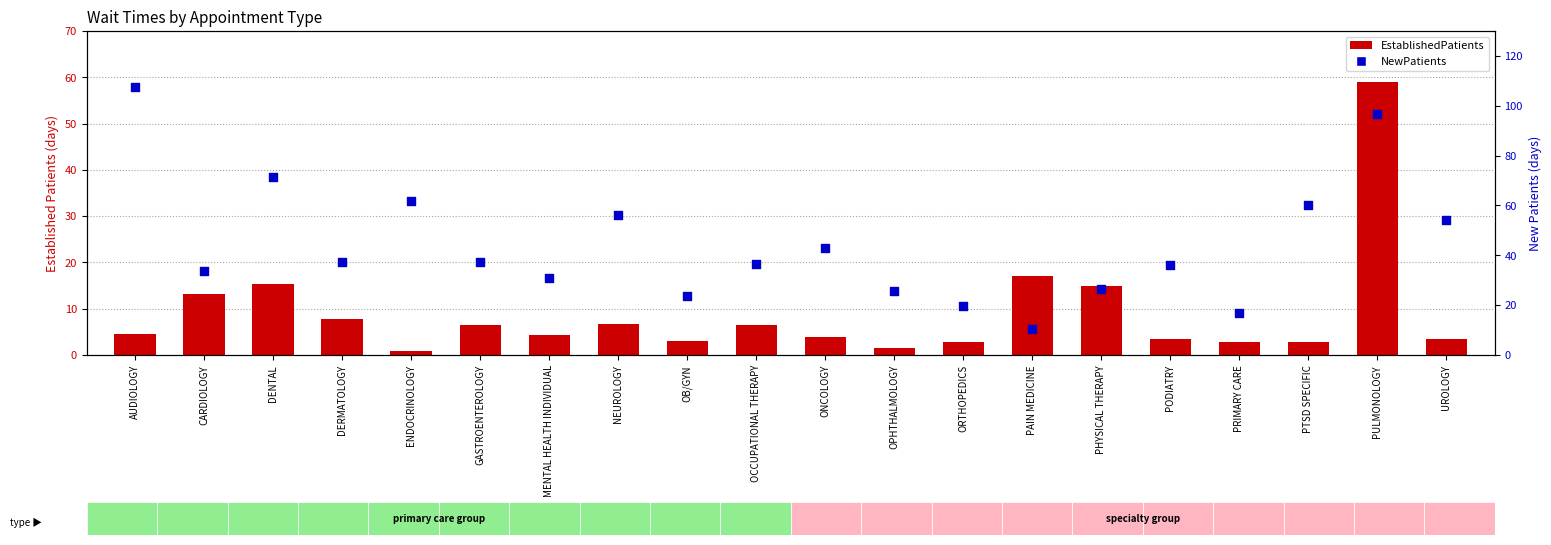

Is the value of EstablishedPatients at ENDOCRINOLOGY greater than the value of NewPatients at MENTAL HEALTH INDIVIDUAL?

No